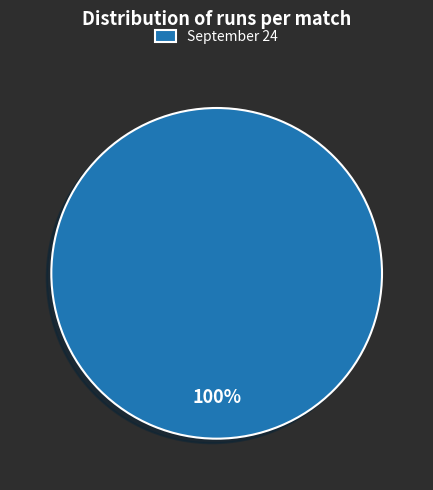

The September 24 slice represents 100% of the pie. True or false?

True